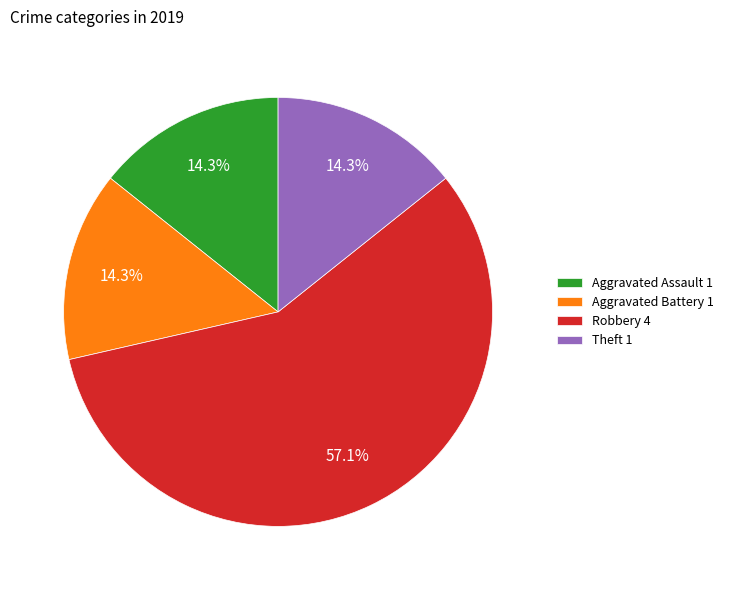

What is the largest slice in the pie chart?

Robbery 4